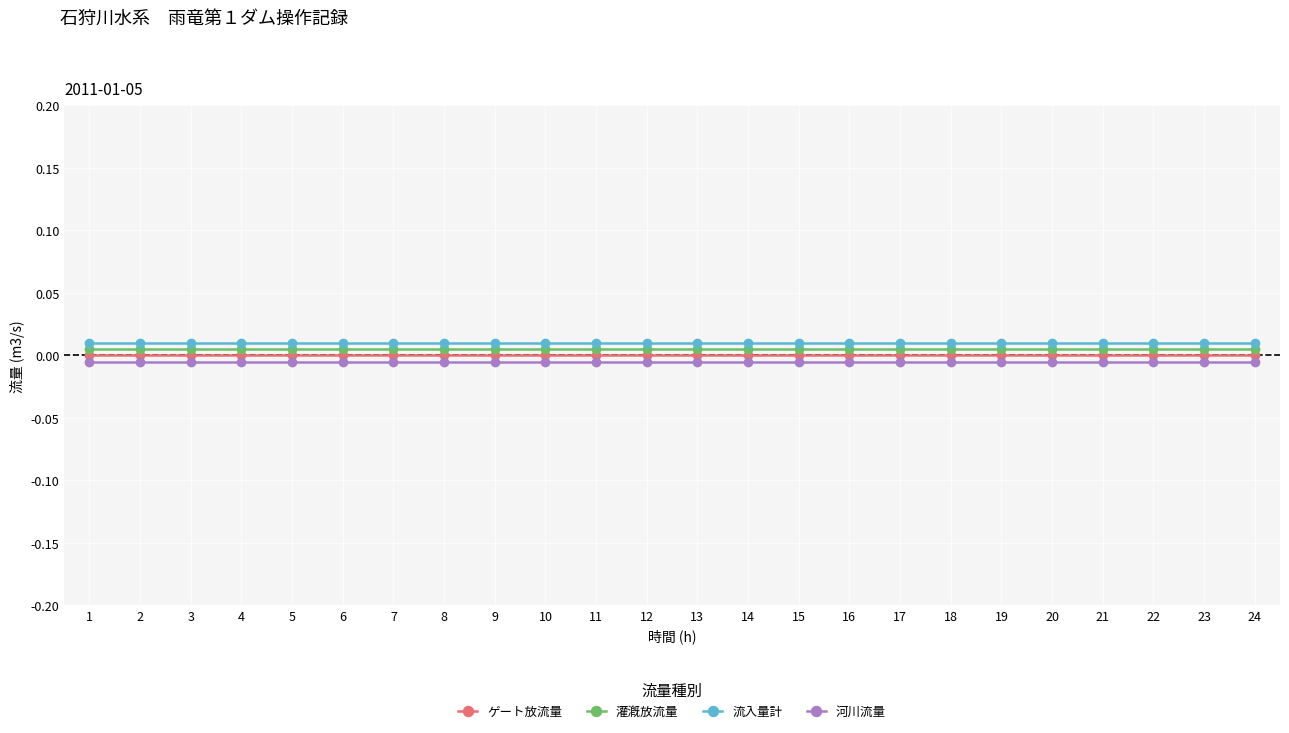

Rank the series at 23 from lowest to highest value.

河川流量, ゲート放流量, 灌漑放流量, 流入量計